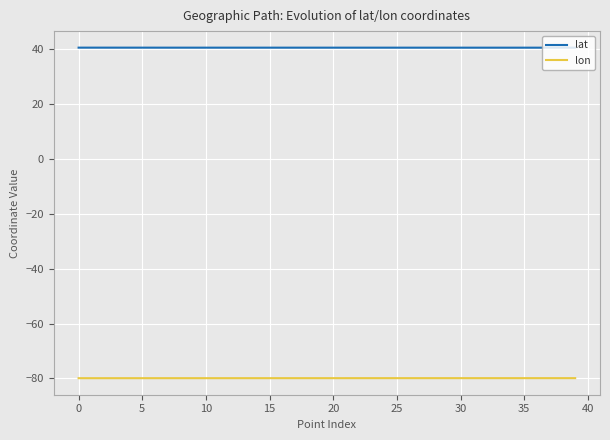

Which series has the largest total across all categories?

lat